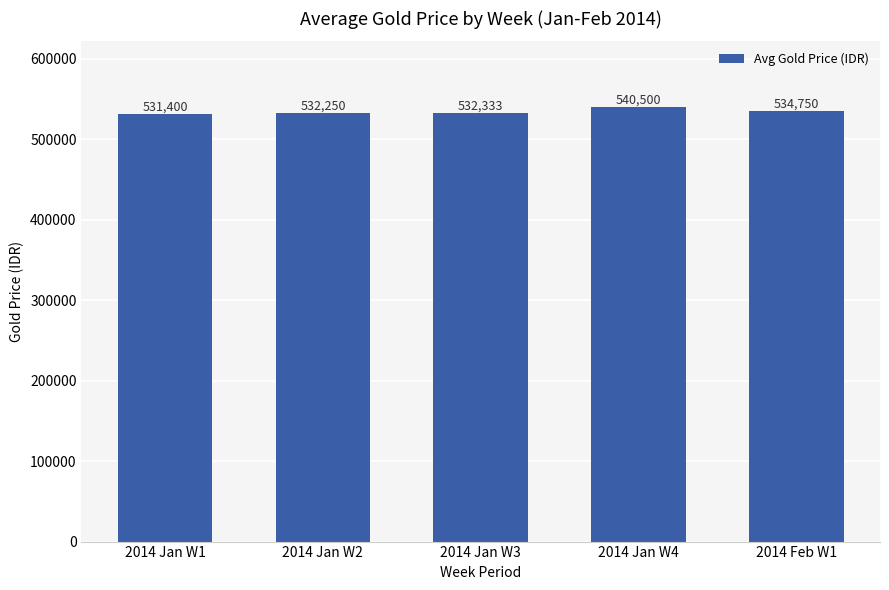

What is the smallest value displayed?

531400